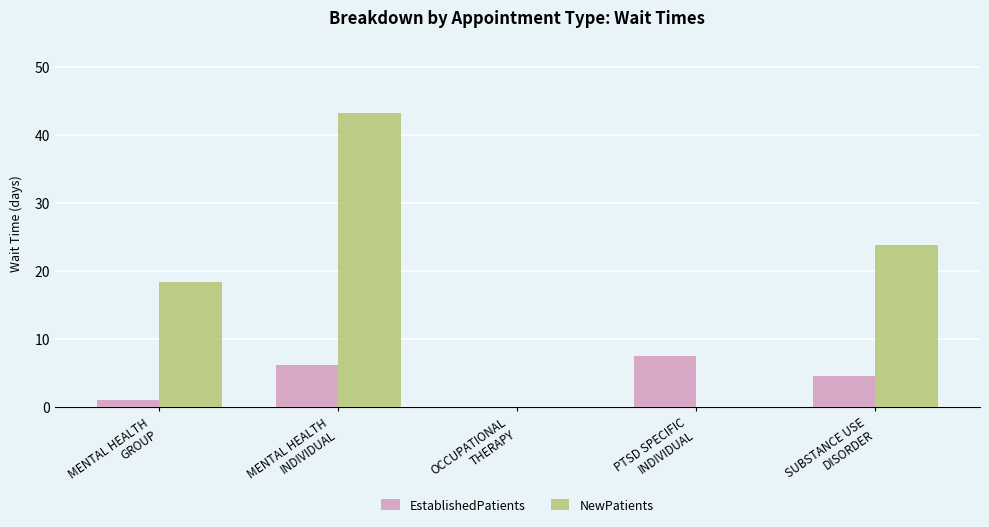

The NewPatients series shows 29.8 at OCCUPATIONAL
THERAPY. True or false?

False